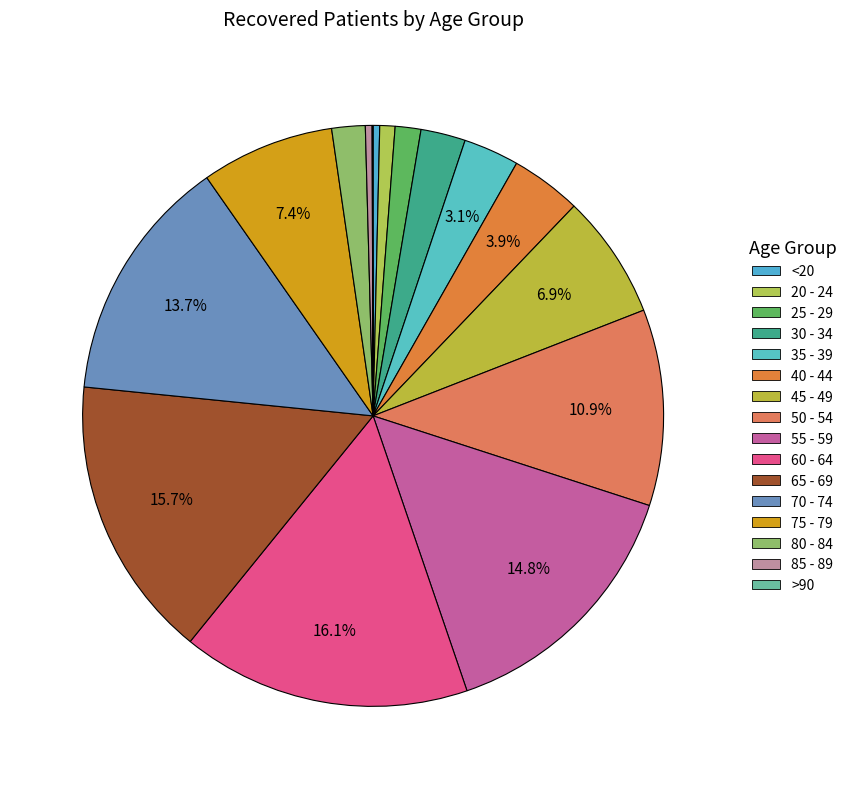

What percentage do 60 - 64 and 75 - 79 together represent?

23.5%